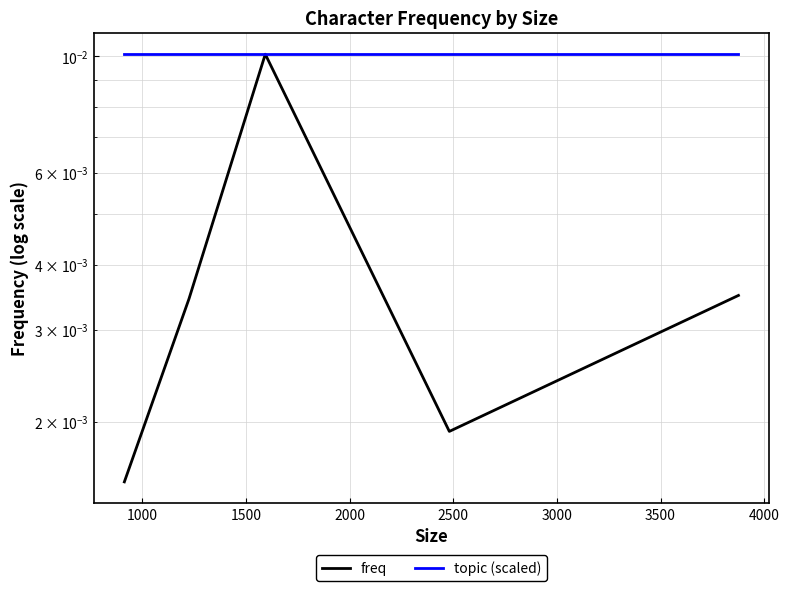

True or false: freq has more than 1 points higher than both neighbors.

False